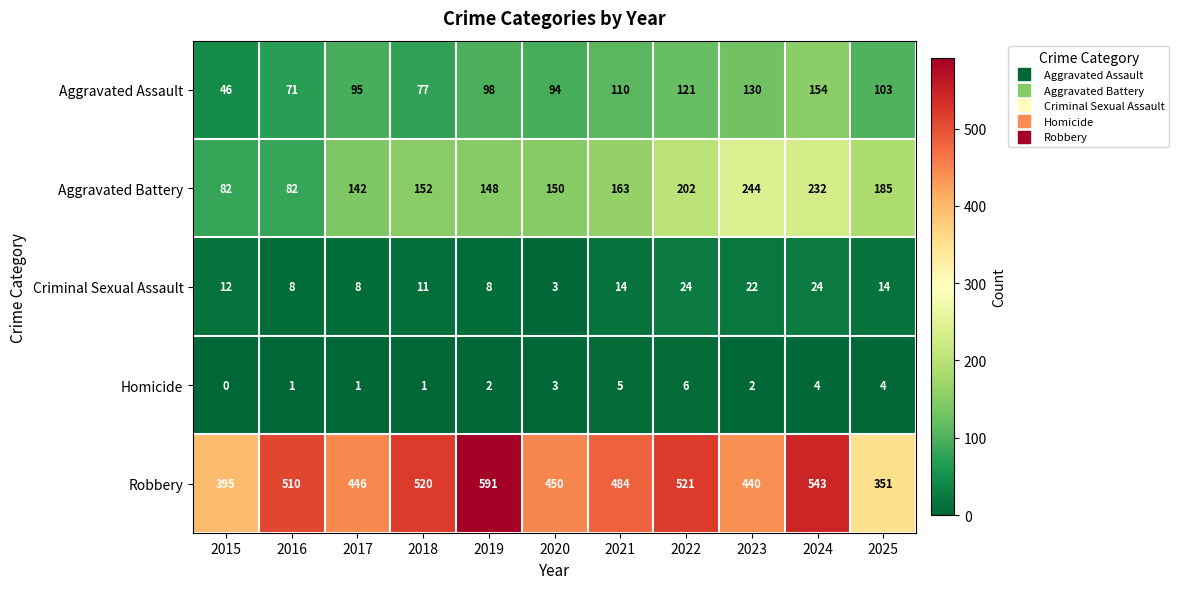

What is the greatest value displayed?

591